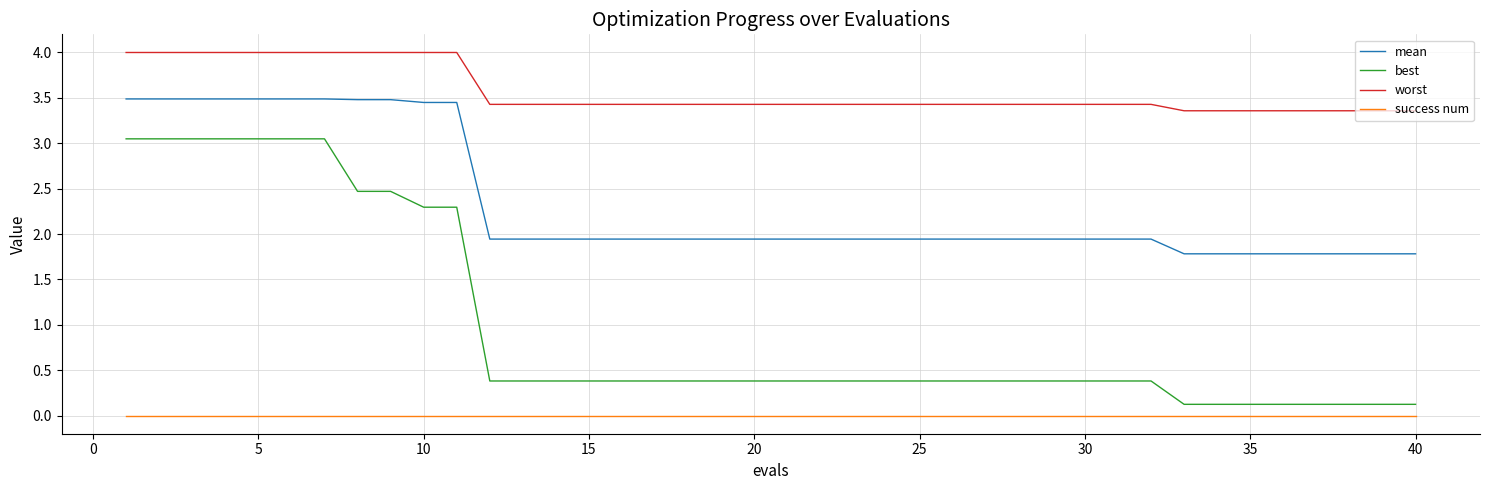

Rank the series by their average value, from highest to lowest.

worst, mean, best, success num